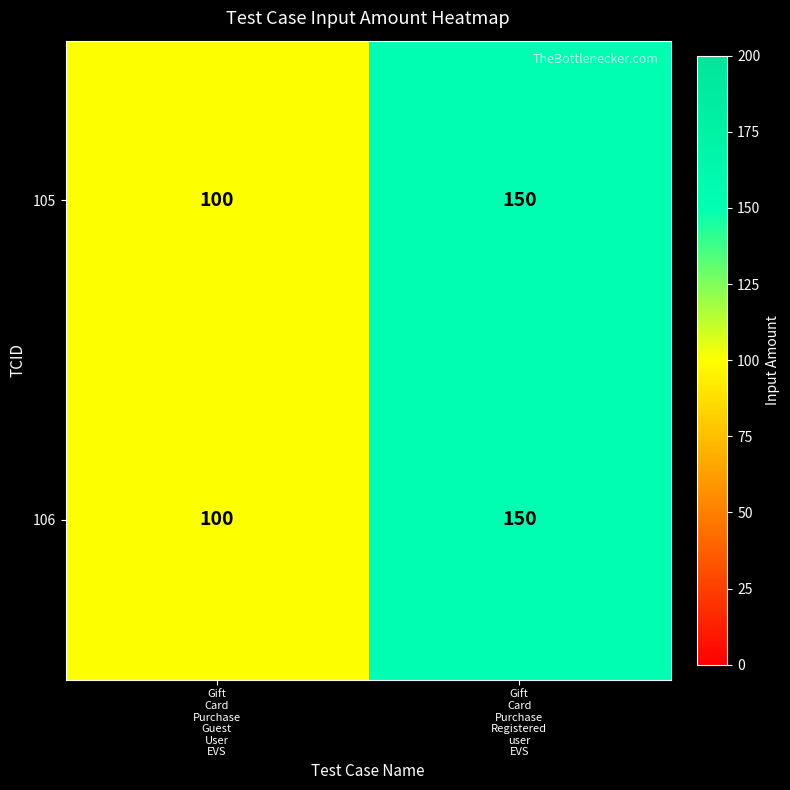

What is the smallest value displayed?

100